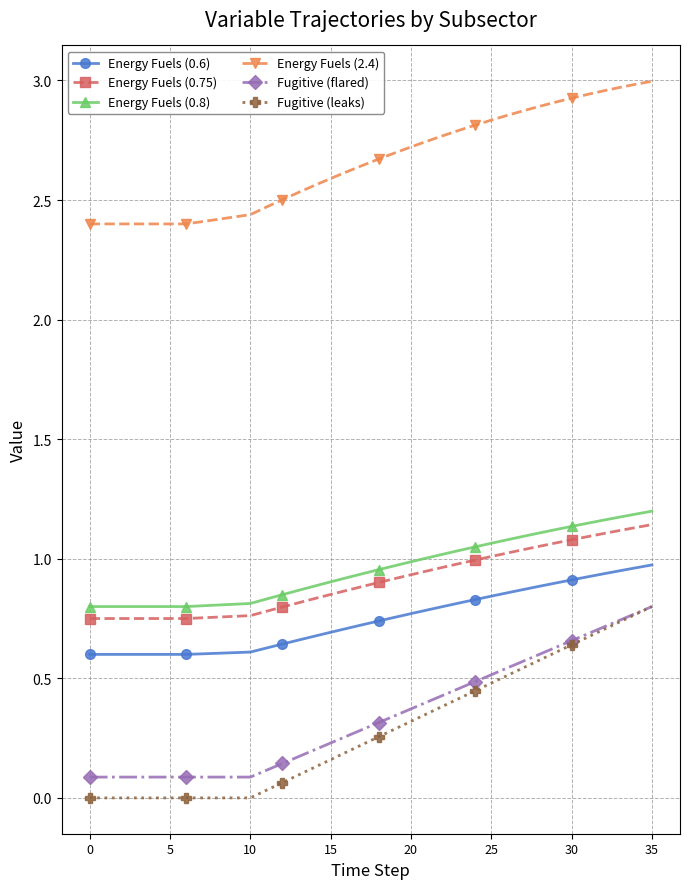

Which series has the widest spread of values?

Fugitive (leaks)